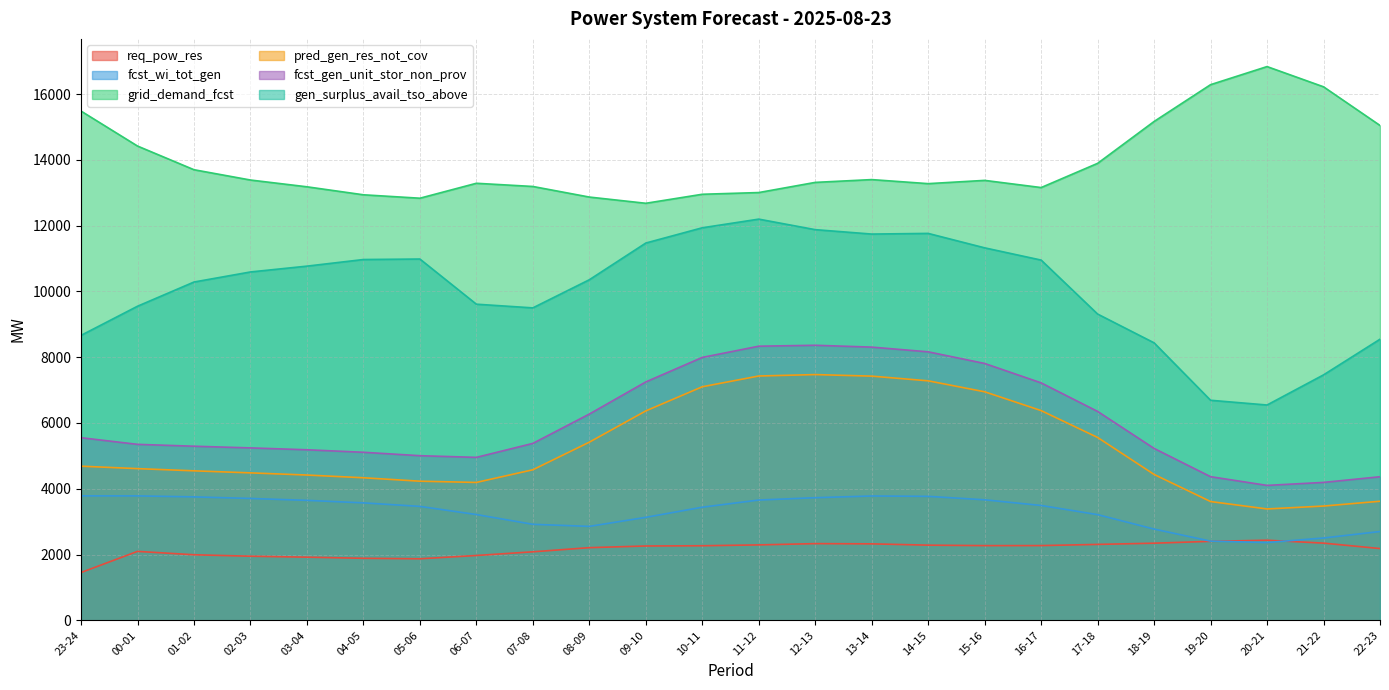

Reading left to right, transcribe all the data shown in this chart.

req_pow_res: 1453	2096	1993	1949	1920	1886	1871	1971	2083	2209	2260	2267	2293	2332	2325	2285	2271	2272	2308	2345	2401	2435	2347	2182
fcst_wi_tot_gen: 3784	3783	3753	3705	3647	3571	3464	3216	2919	2856	3131	3439	3657	3728	3780	3769	3664	3492	3213	2774	2408	2365	2503	2700
grid_demand_fcst: 15482	14419	13699	13386	13180	12937	12833	13287	13190	12868	12679	12953	13005	13314	13399	13276	13375	13157	13893	15166	16285	16835	16220	15045
pred_gen_res_not_cov: 4686	4612	4545	4483	4417	4334	4230	4192	4577	5416	6367	7101	7428	7471	7424	7281	6948	6376	5559	4435	3611	3386	3474	3620
fcst_gen_unit_stor_non_prov: 5552	5350	5293	5242	5185	5109	5005	4954	5379	6271	7248	7993	8334	8362	8306	8163	7809	7219	6351	5226	4367	4102	4193	4365
gen_surplus_avail_tso_above: 8663	9549	10285	10591	10768	10969	10984	9611	9499	10354	11470	11934	12197	11877	11743	11763	11324	10952	9311	8436	6690	6546	7462	8546